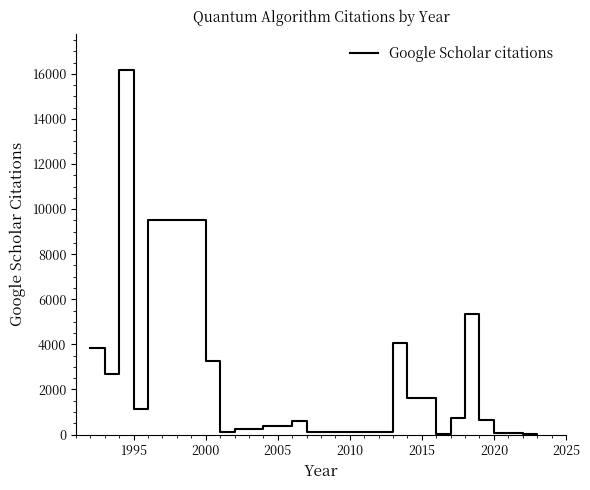

What is the maximum value shown in the chart?

16171